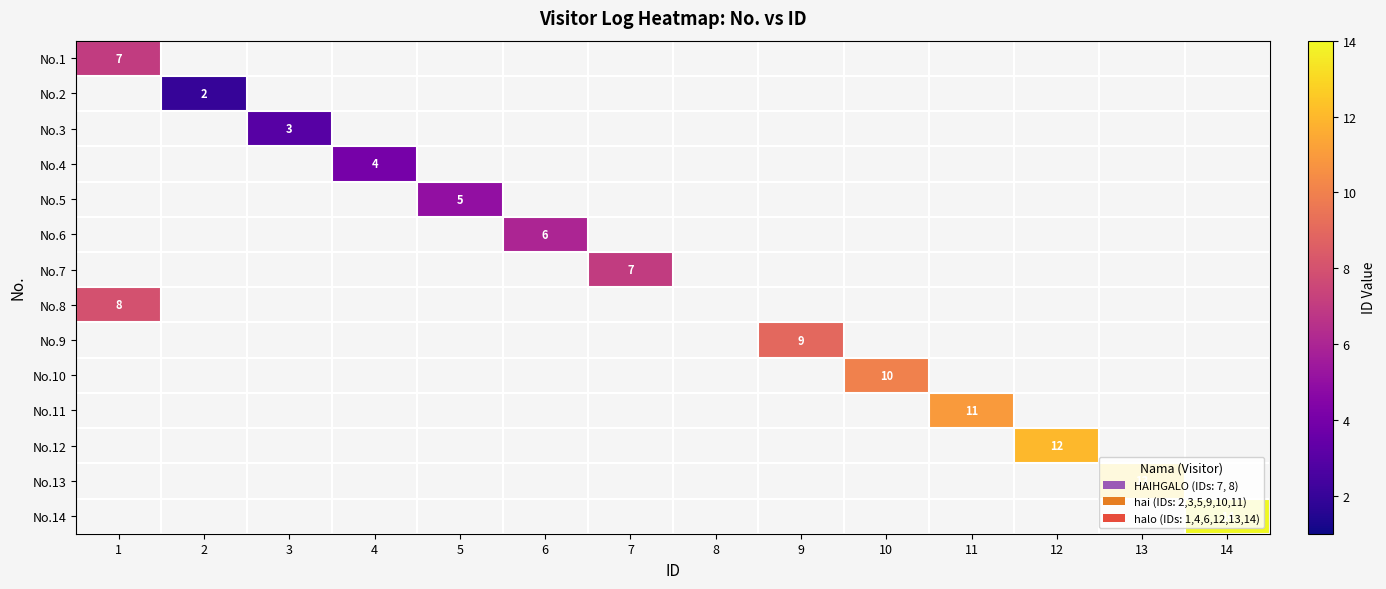

The No.7 series shows 7 at 7. True or false?

True